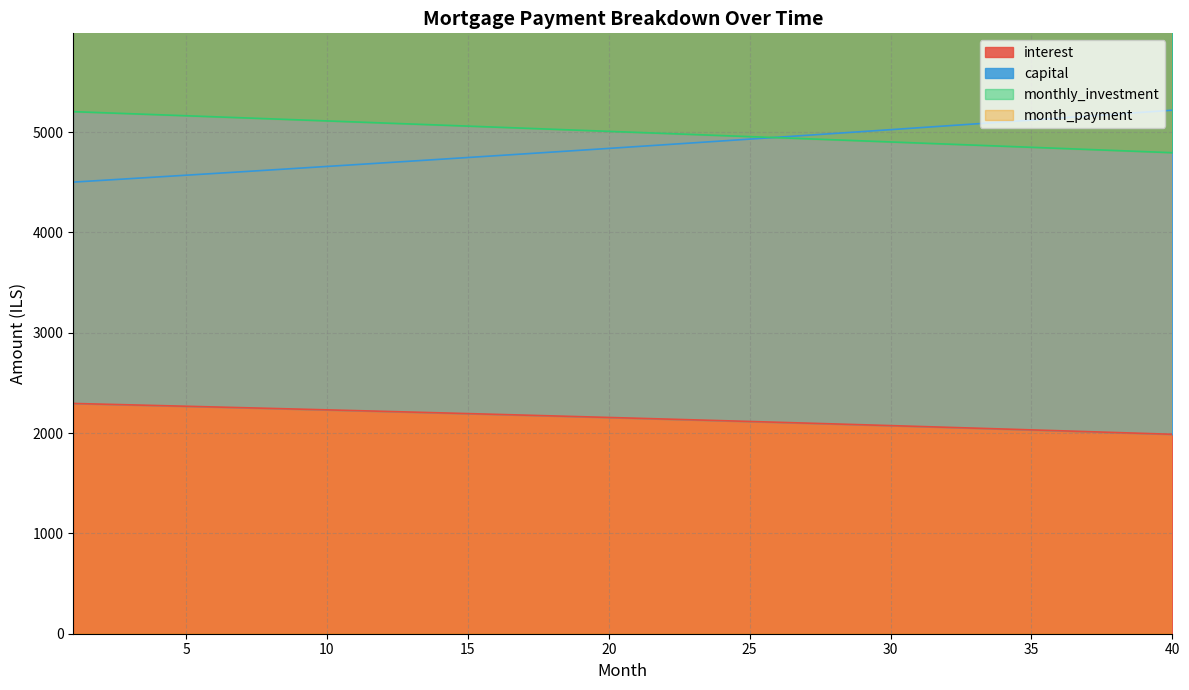

How many series are shown in this chart?

4